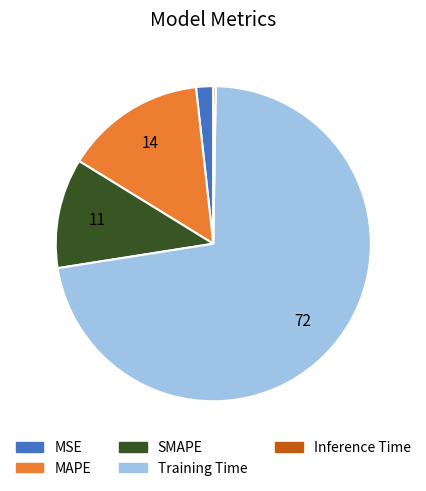

Do MSE and Training Time together represent more than half of the pie?

Yes